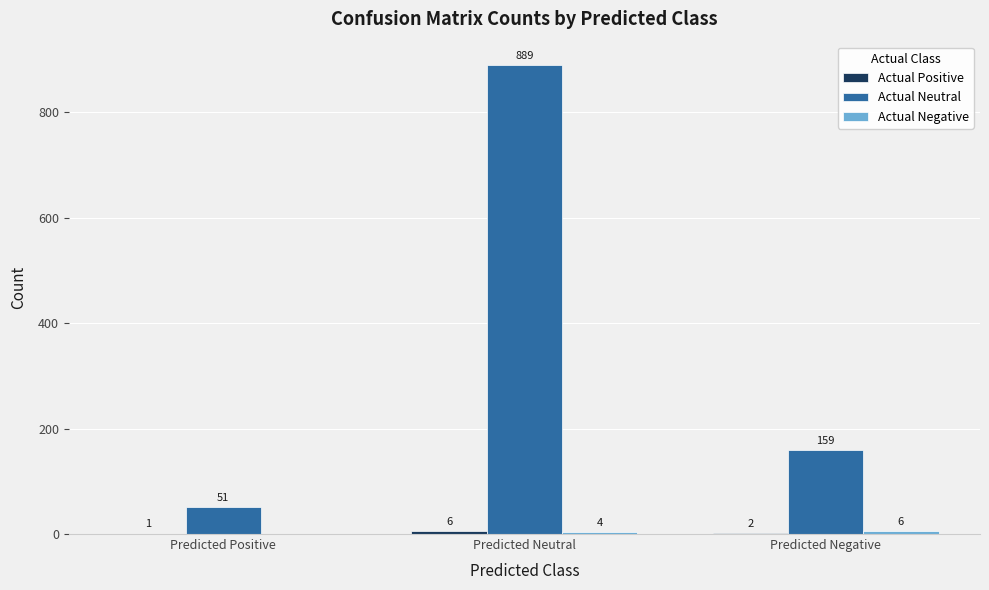

What is the total value across all series at Predicted Neutral?

899